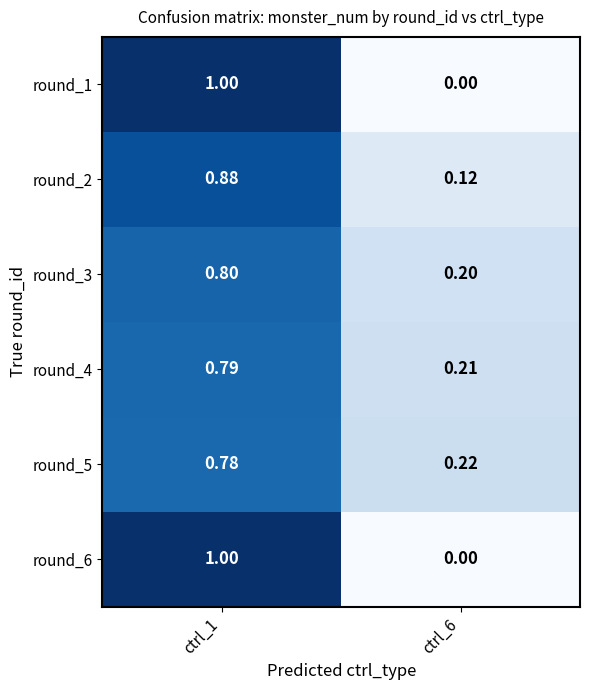

How many series are shown in this chart?

6